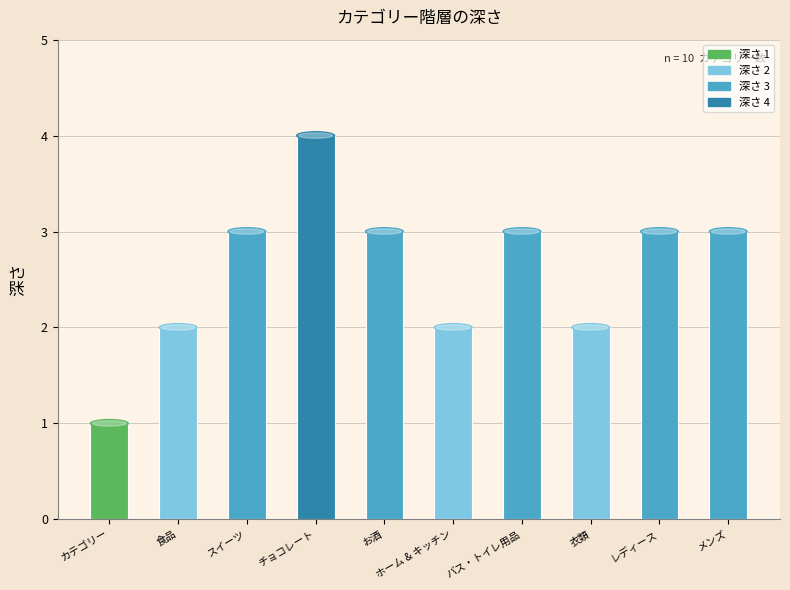

What is the difference between the maximum and minimum values?

3